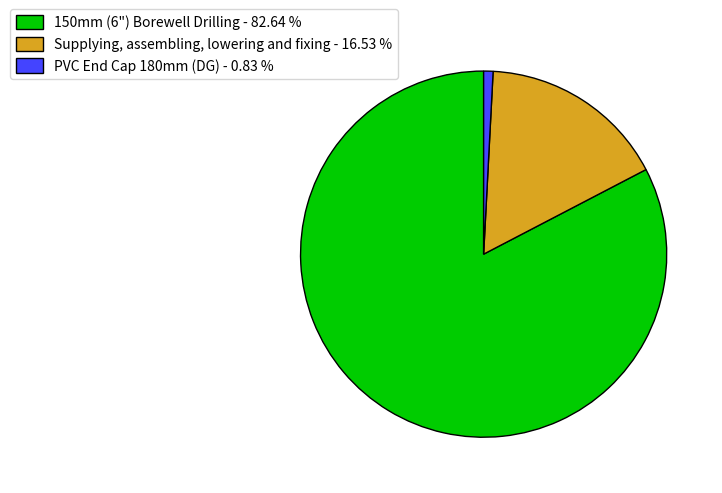

Is there any slice that represents more than half of the pie?

Yes